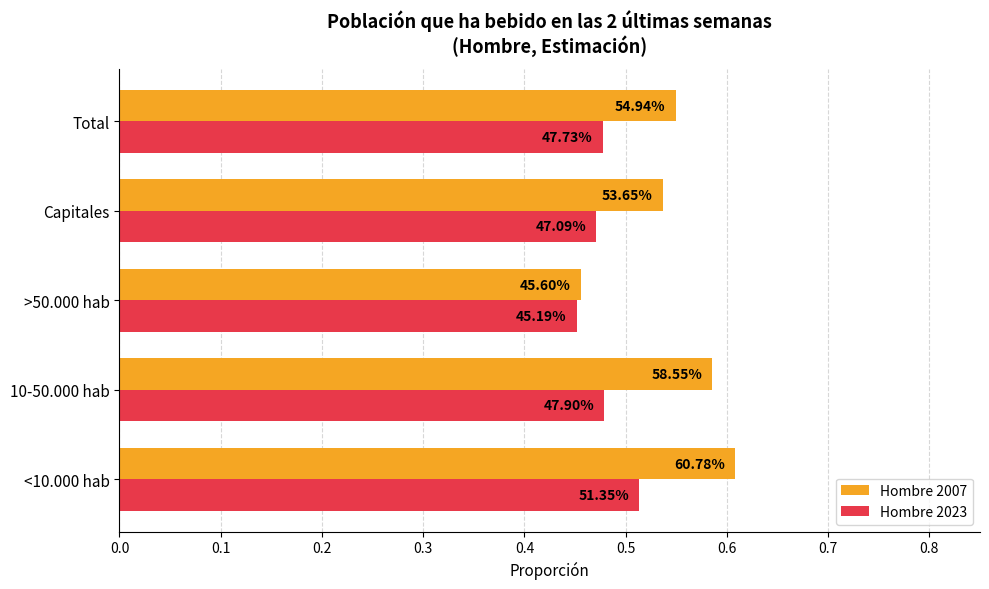

What are all the series names shown in the legend?

Hombre 2007, Hombre 2023